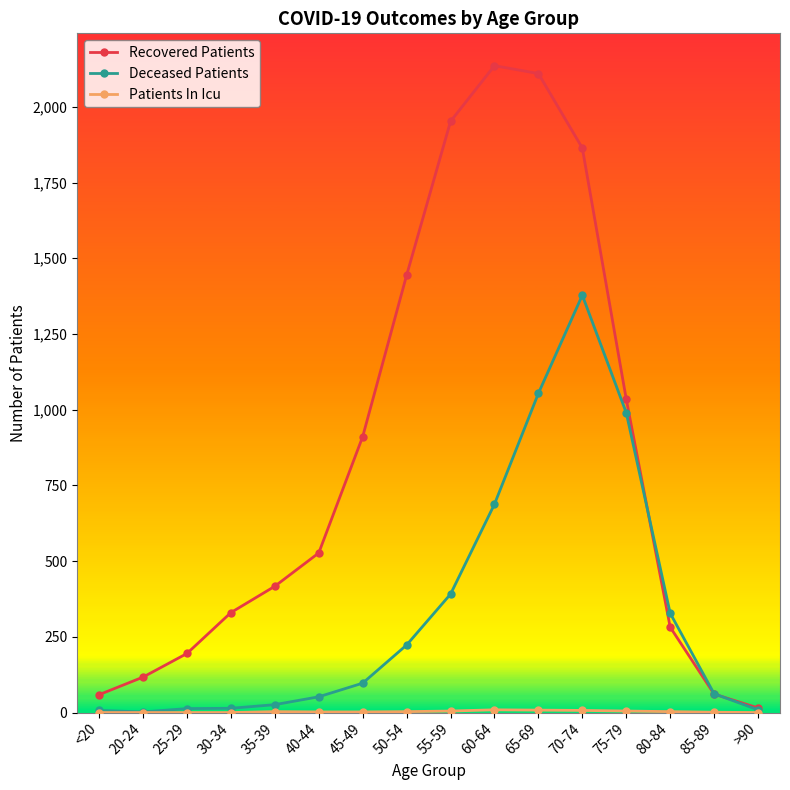

At which category does the chart reach its peak across all series?

60-64